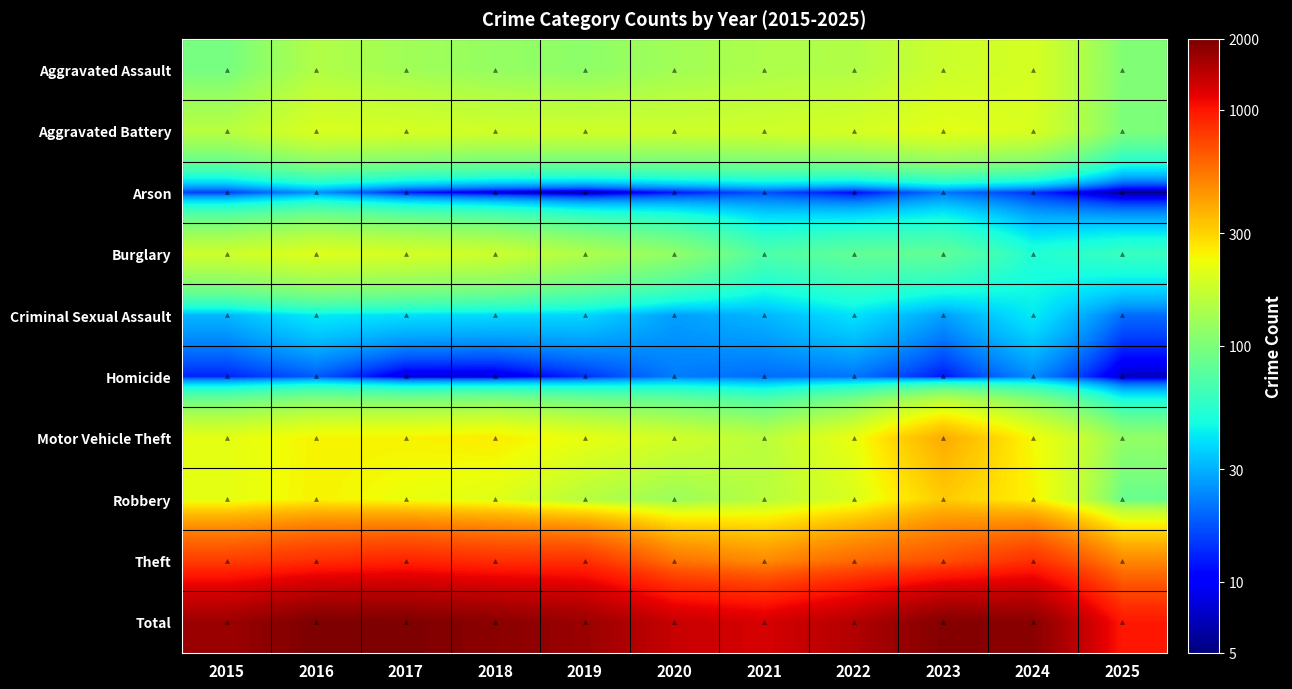

What is the difference between the highest and lowest values at 2017?

1949